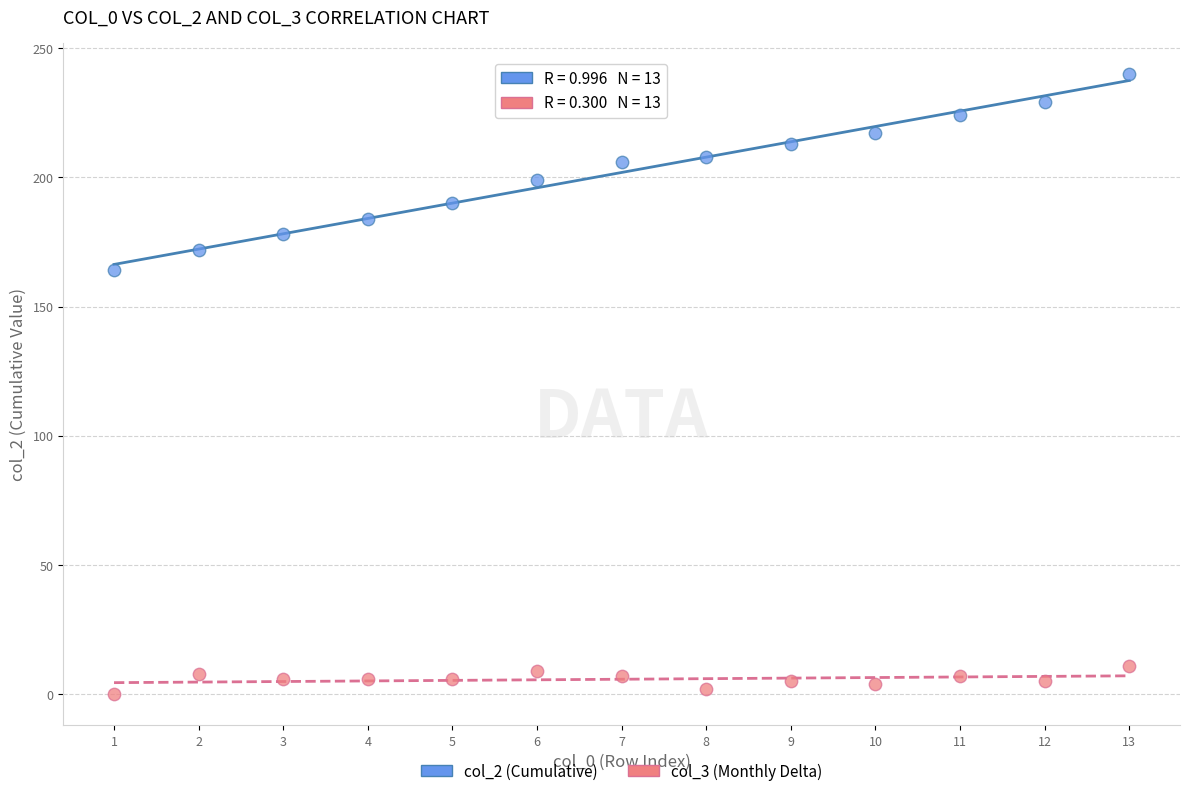

Which series reaches the maximum Y coordinate?

col_2 (Cumulative)